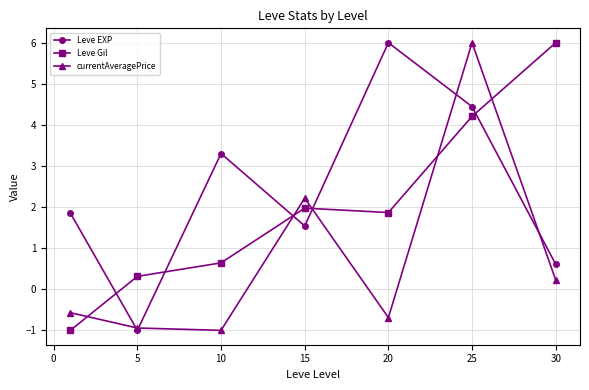

How many lines are shown in the chart?

3